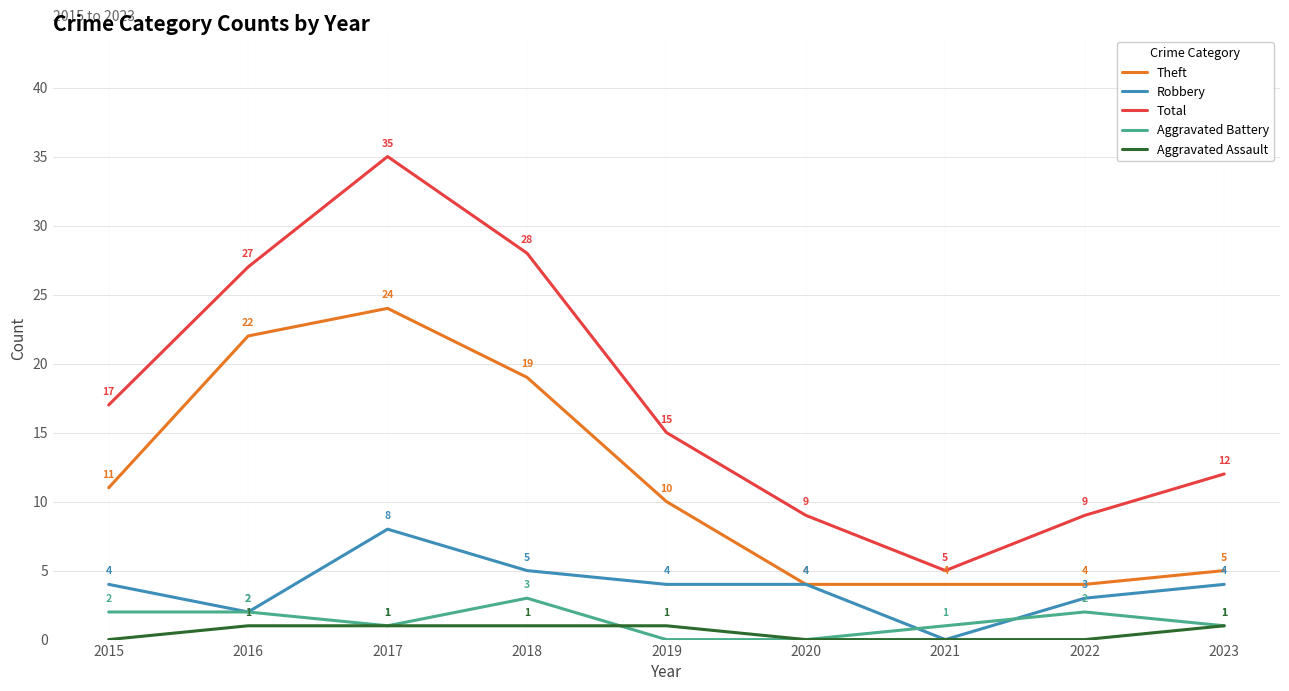

Read the Total value at 2016.

27